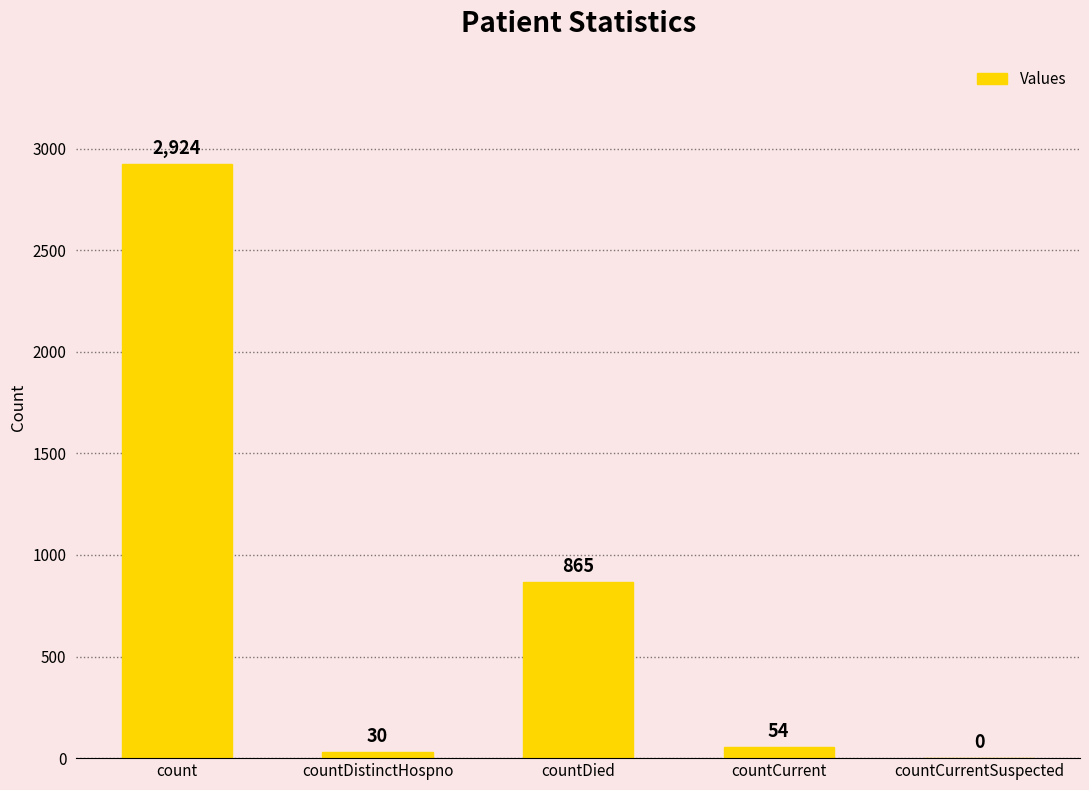

Which label corresponds to the largest value in the chart?

count